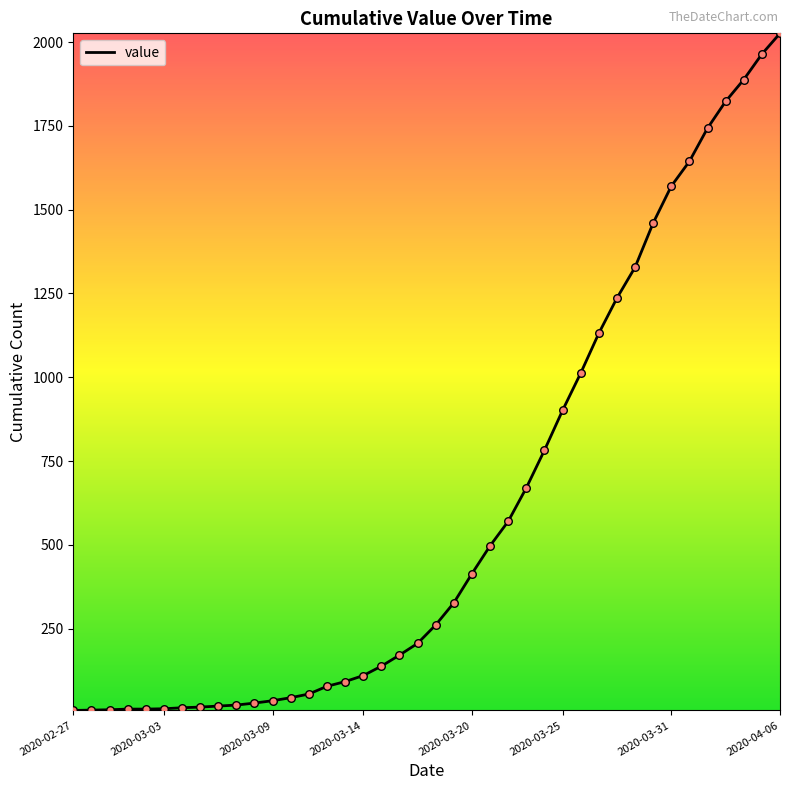

Is this an area chart (filled region under the line)?

No